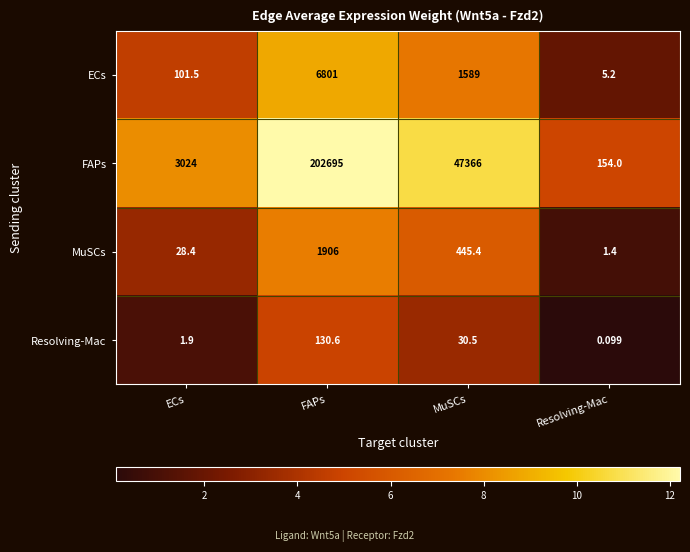

Which series has the largest range (max minus min)?

FAPs